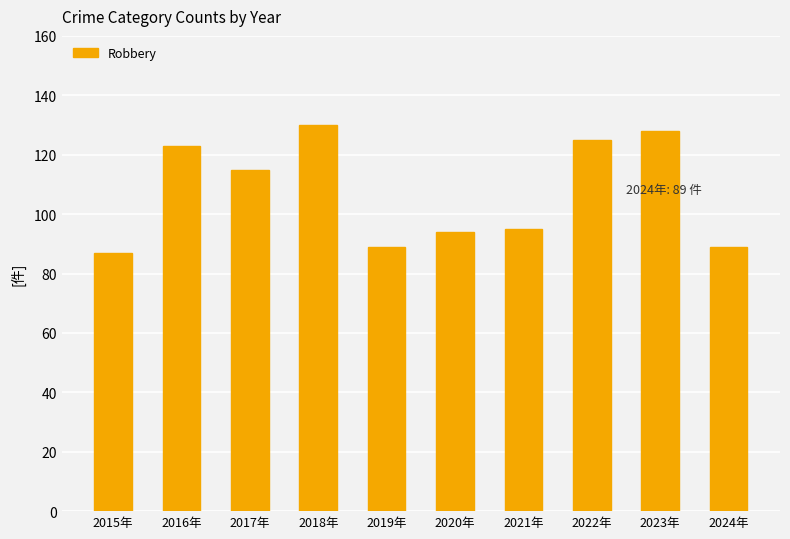

Approximately how many times larger is the value at 2018年 compared to 2020年?

1.4